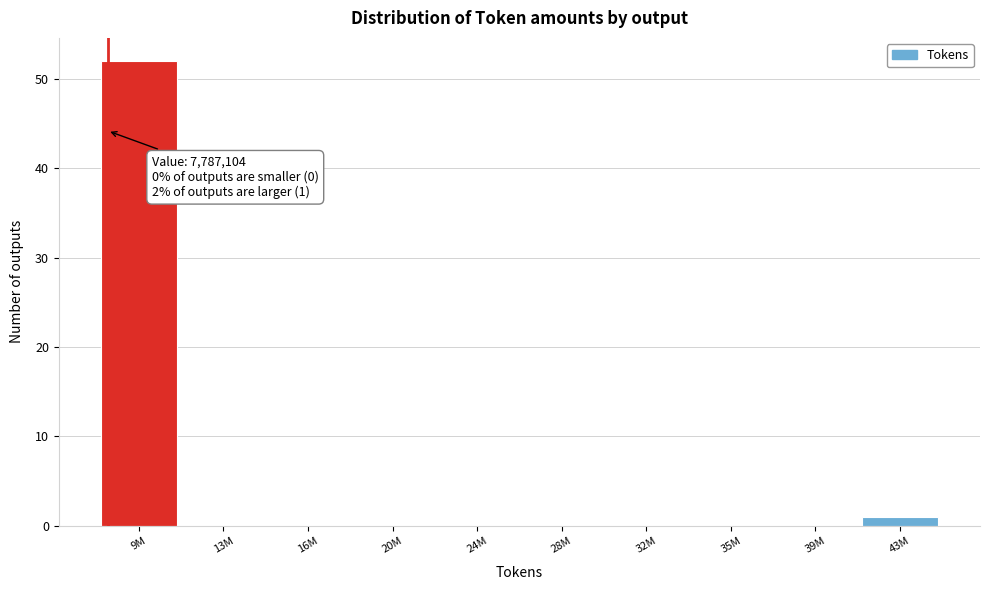

The chart shows a value of 0 at 35M. True or false?

True